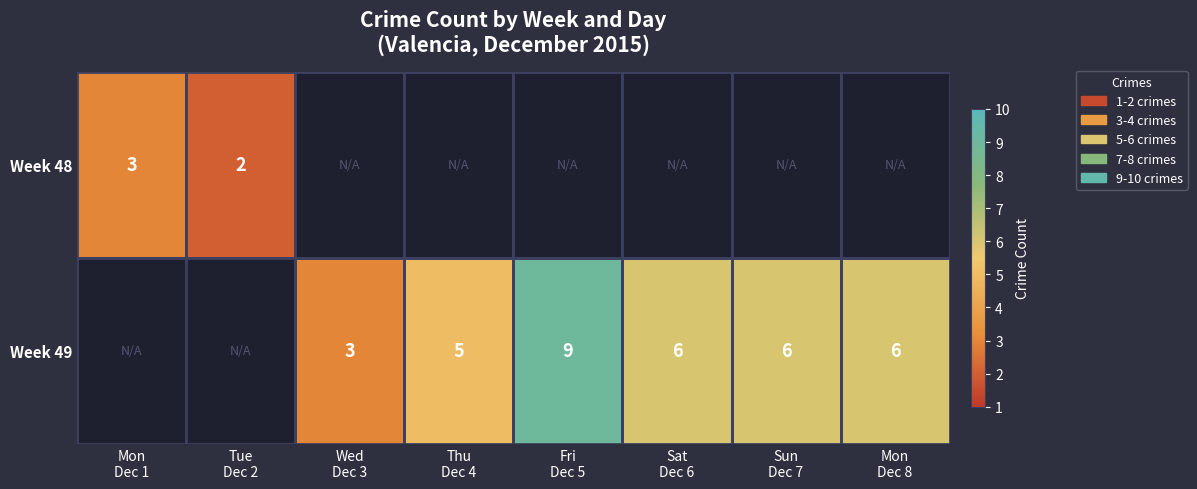

True or false: Week 49 has a value of 9 at Fri Dec 5.

True